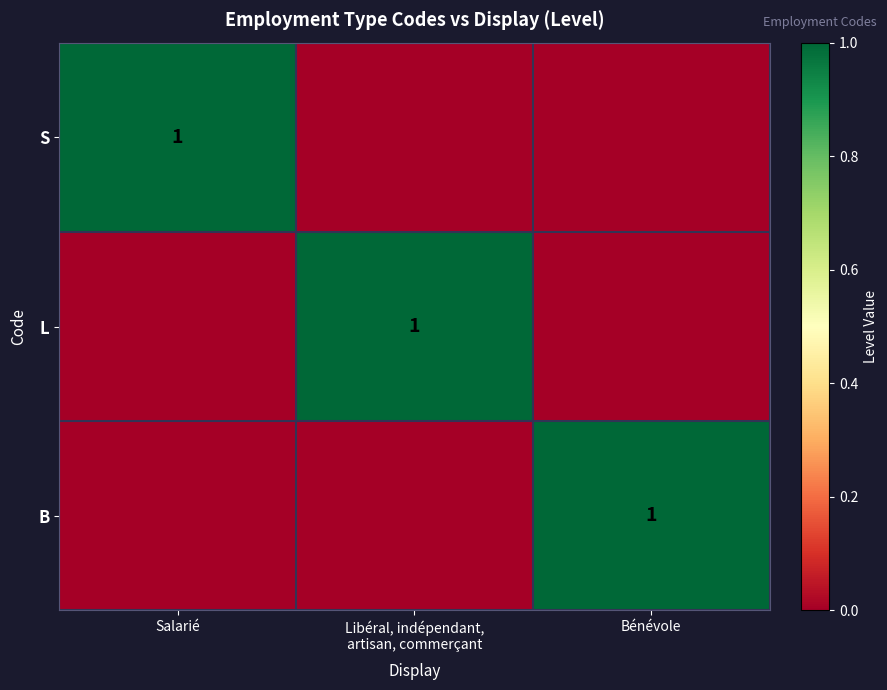

True or false: B has a value of 0 at Bénévole.

False